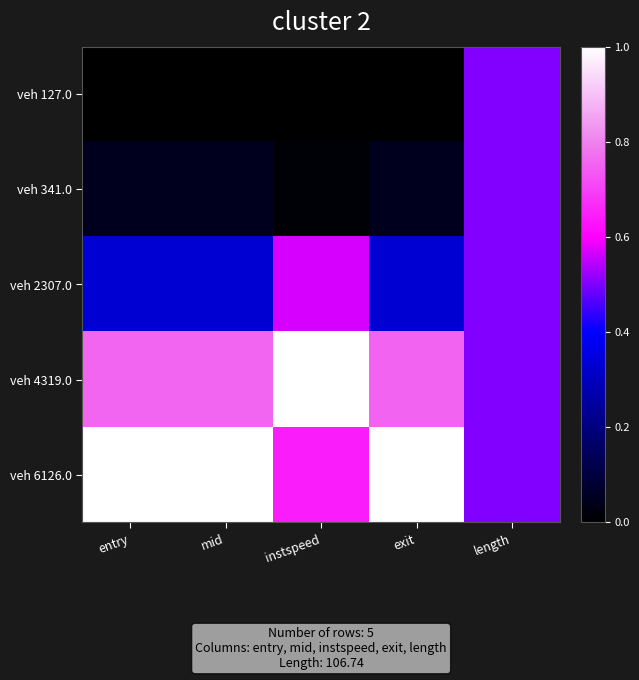

What is the spread (max minus min) of values at instspeed?

1.0